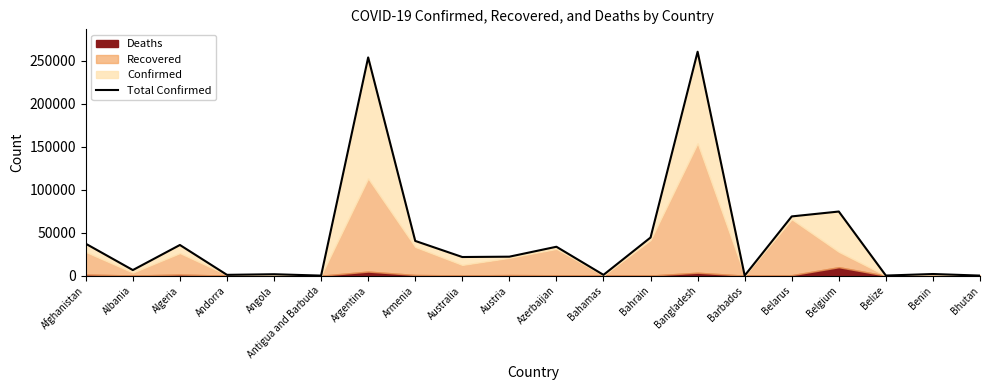

How many lines are shown in the chart?

1